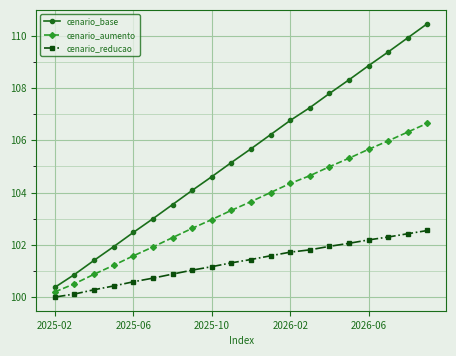

Which series has the largest total across all categories?

cenario_base